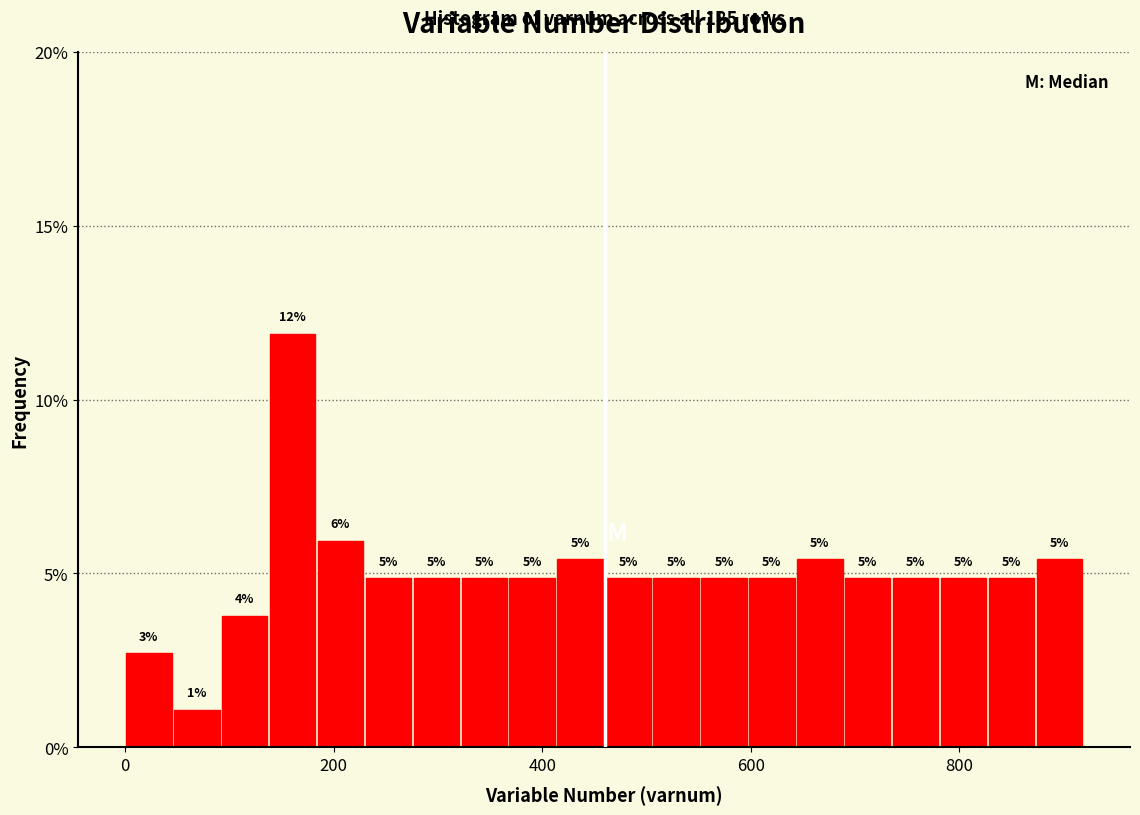

Around what value on the x-axis is the tallest bar? Give the approximate position of its centre, as read against the axis.

160